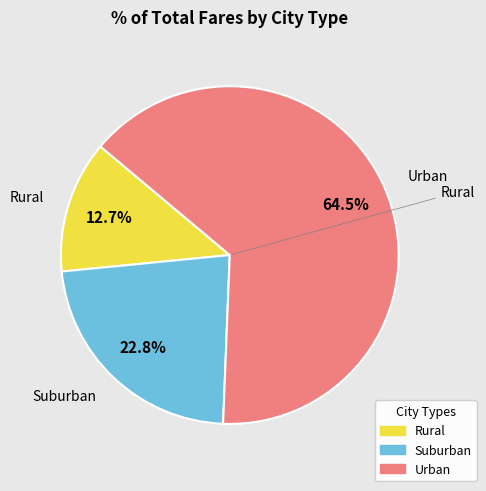

Is there any slice that represents more than half of the pie?

Yes